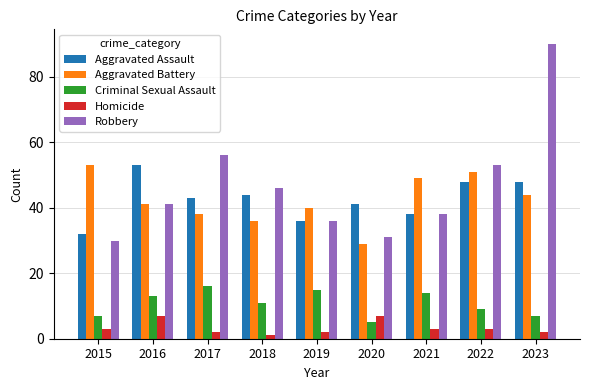

Are the bars horizontal?

No